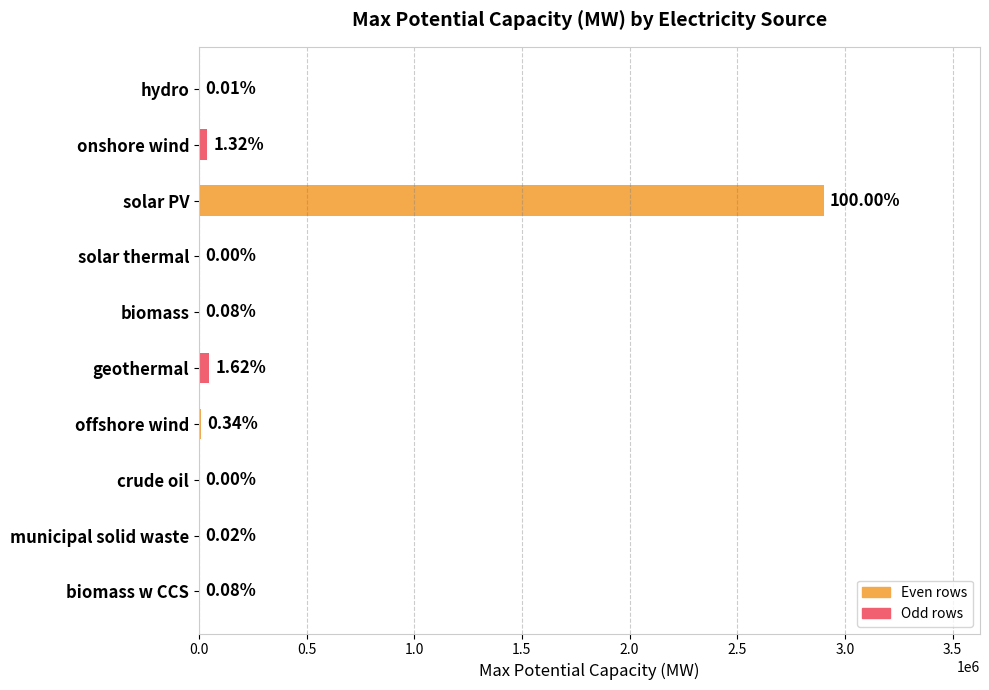

How many values exceed 2178?

6